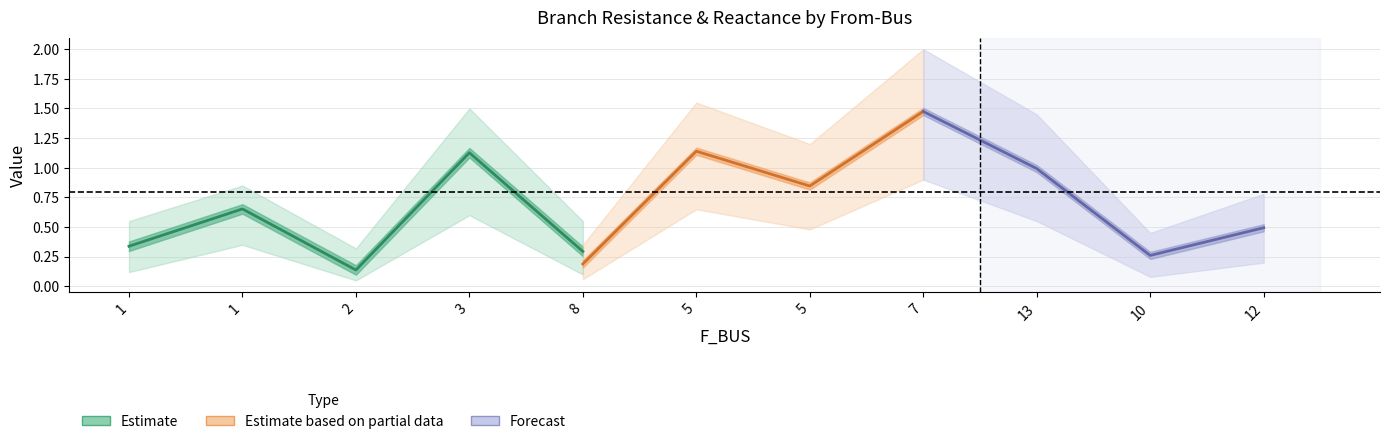

At which label does BR_X reach its peak?

7